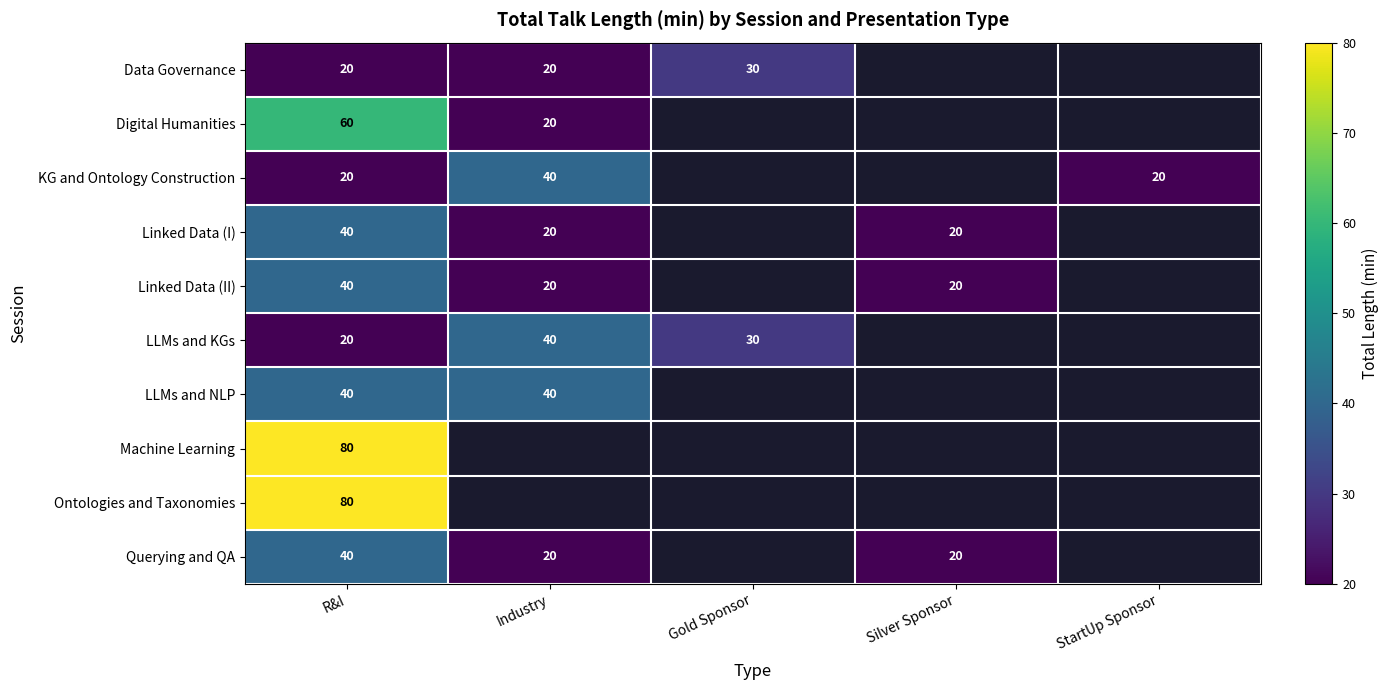

What is the spread (max minus min) of values at Industry?

20.0